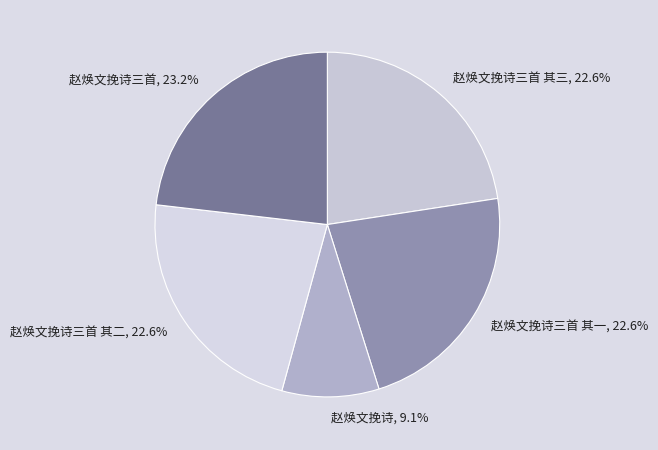

Combined, do 赵焕文挽诗三首 其一, 22.6% and 赵焕文挽诗三首 其三, 22.6% account for over 50%?

No